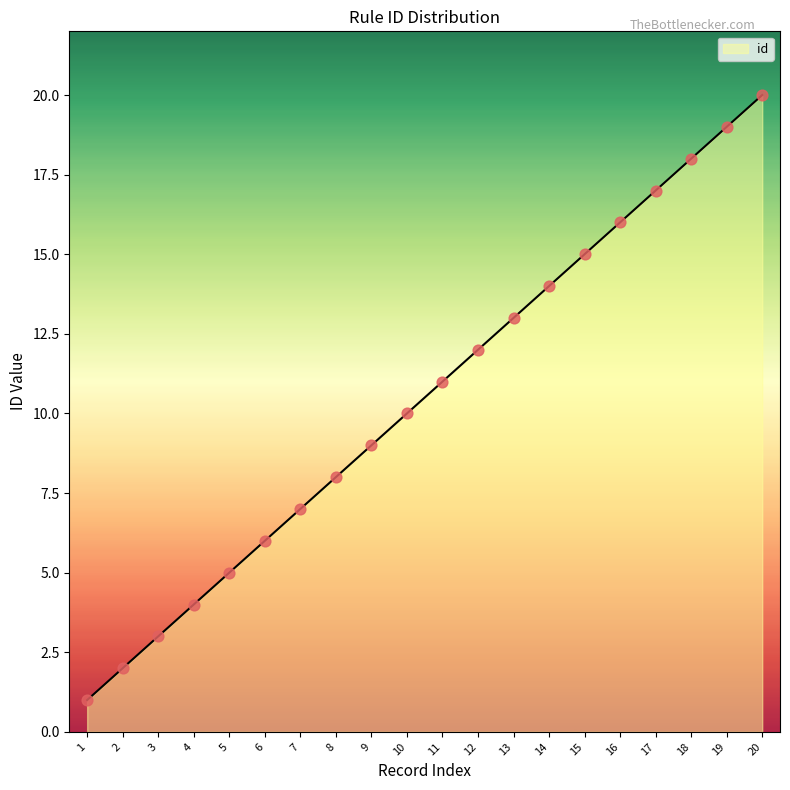

Between 9 and 3, which is larger?

9